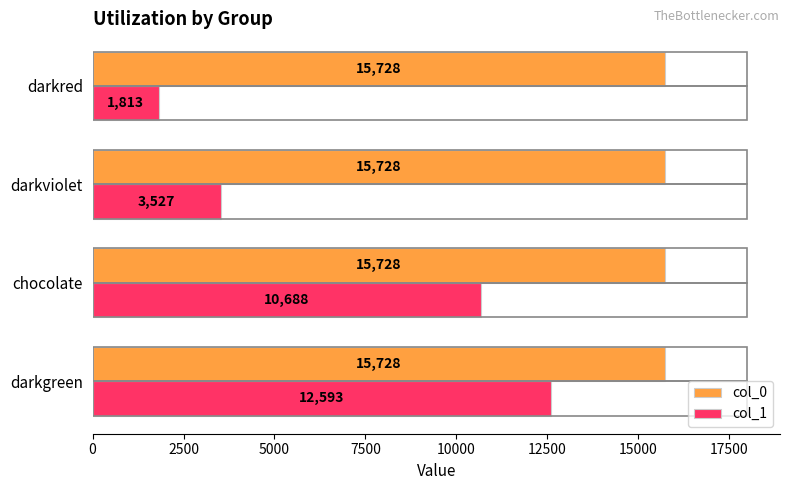

At which category is the sum across all series the highest?

darkgreen